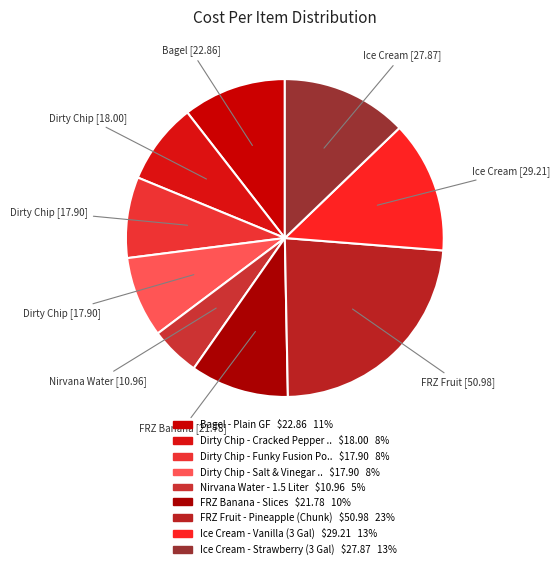

How many segments does this pie chart have?

9